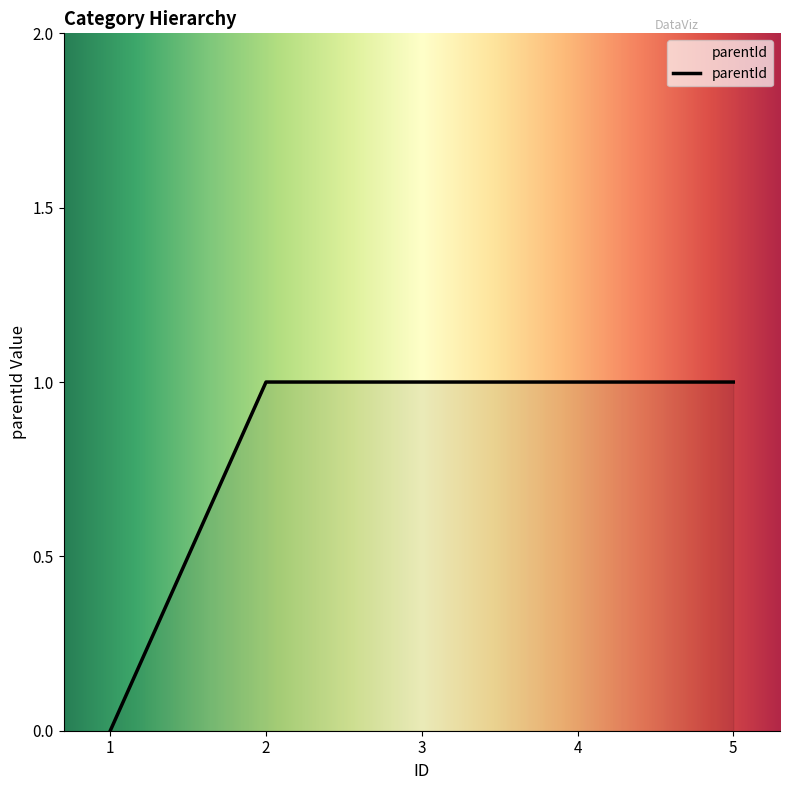

True or false: the data shows 1 at 5.

True